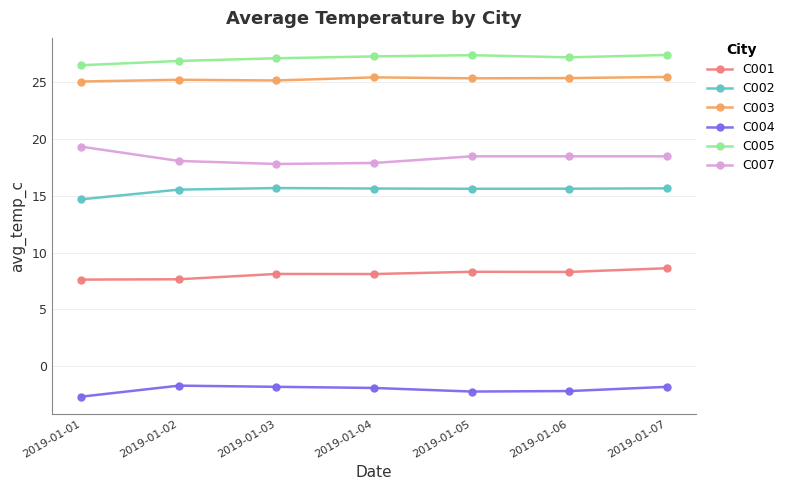

The value of C005 at 2019-01-02 is 26.9. True or false?

True